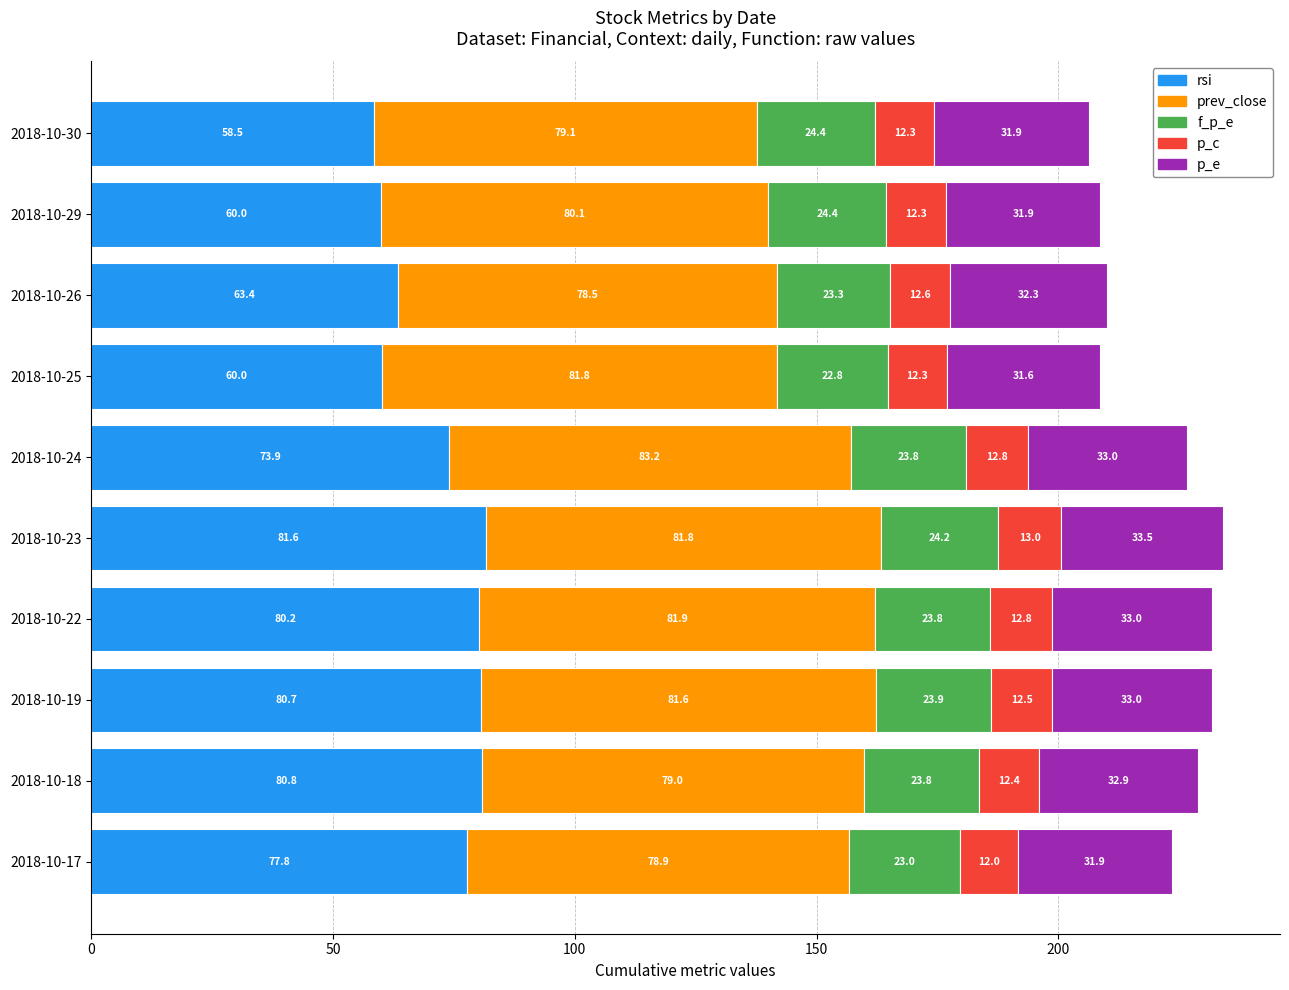

What is the total value across all series at 2018-10-24?

226.7